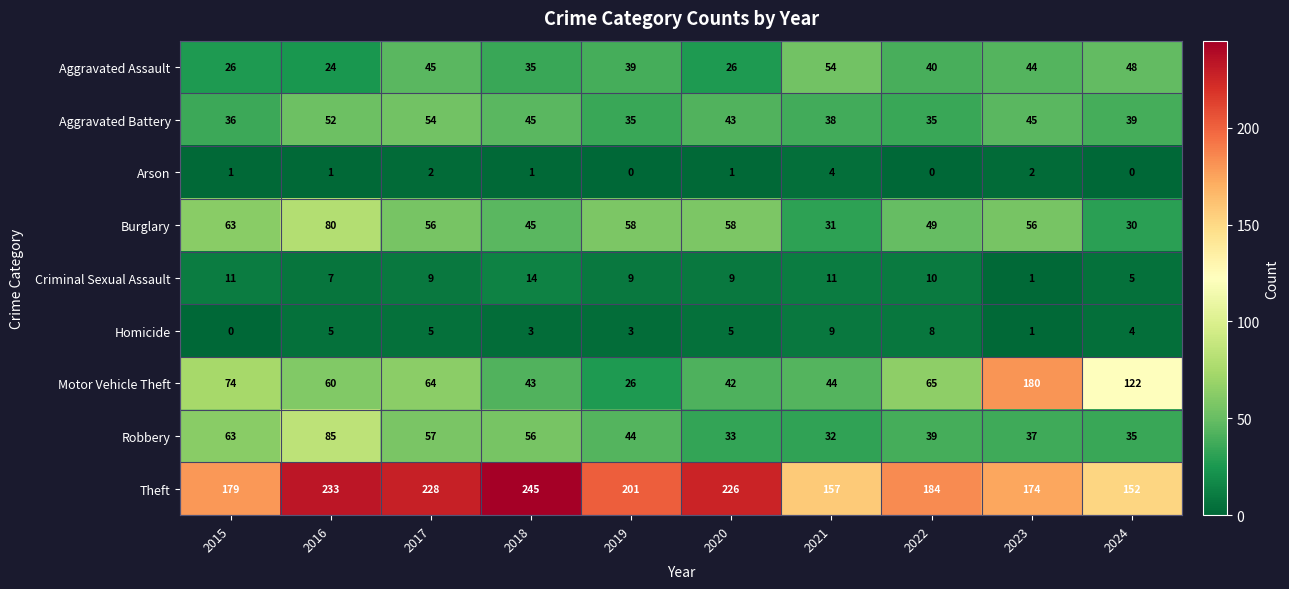

At how many categories does at least one series exceed 151?

10